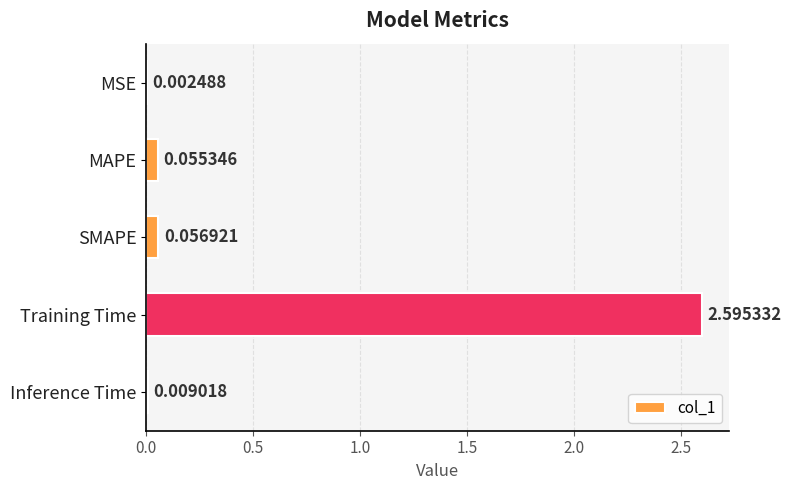

What is the sum of all values?

2.7